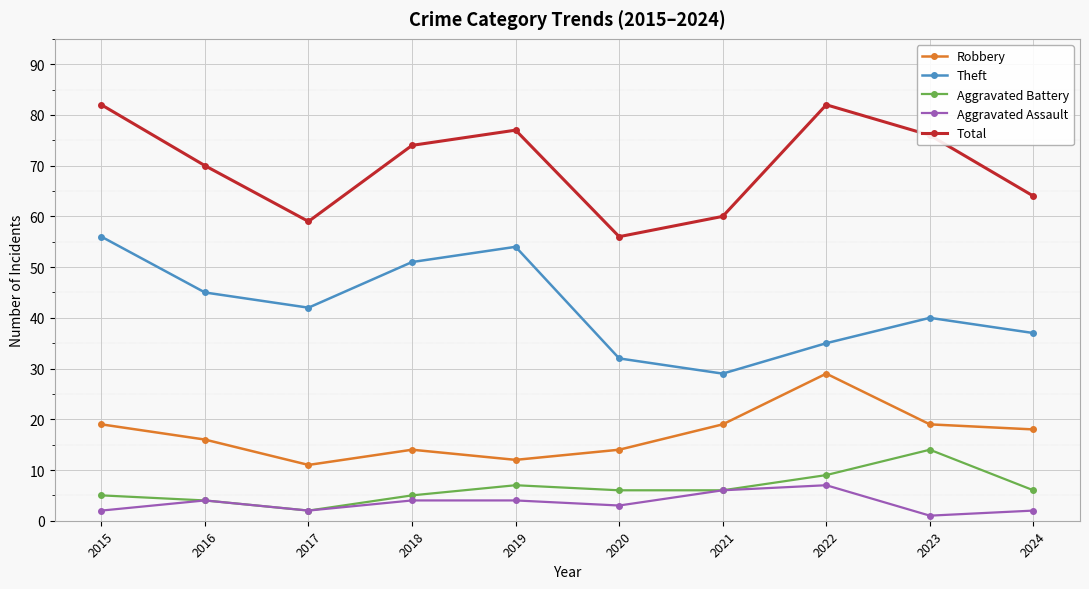

What is the difference between the Aggravated Assault values at 2024 and 2016?

2